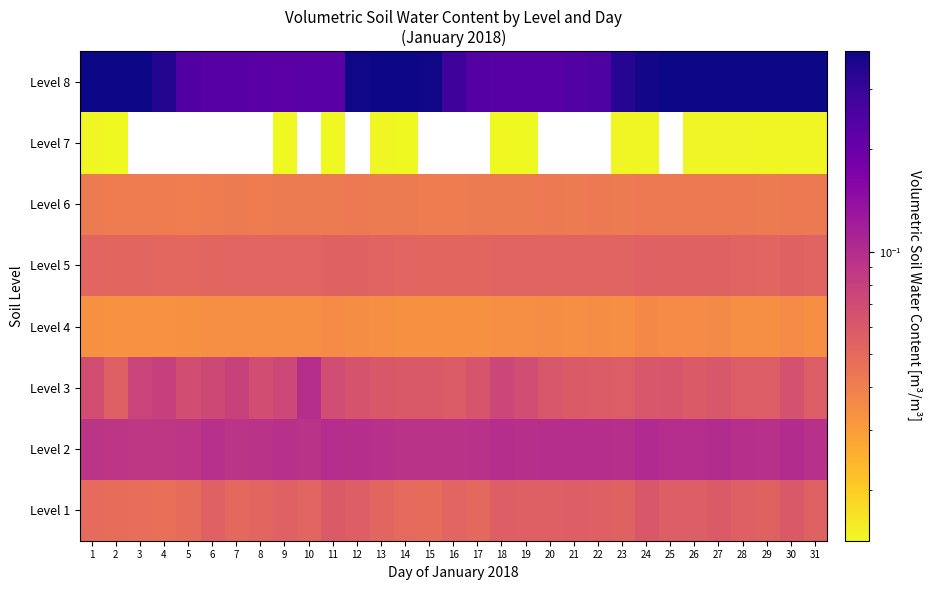

The Level 1 series shows 0.1 at 23. True or false?

True